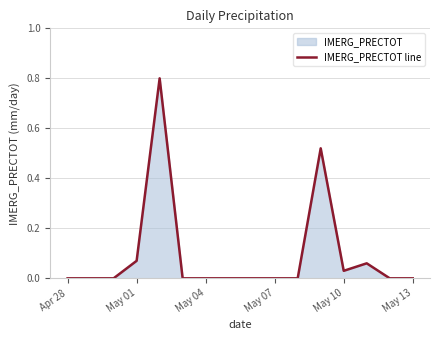

What is the maximum value shown in the chart?

0.8